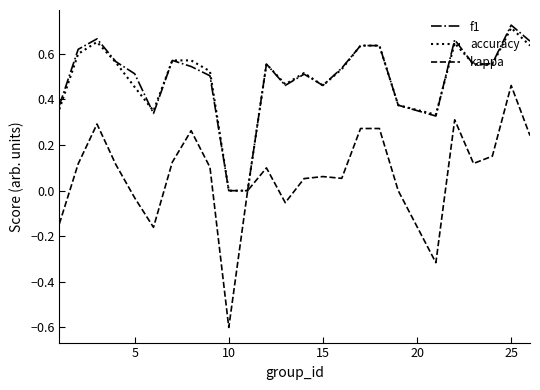

What is the smallest value displayed?

-0.6